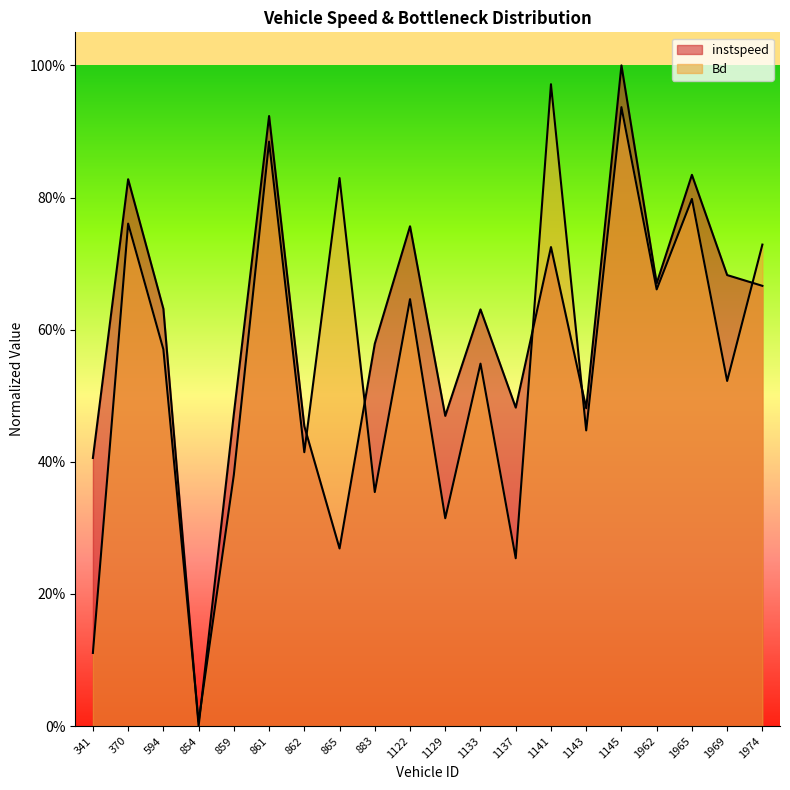

Reading left to right, list all the values displayed in this chart.

instspeed: 341=0.4	370=0.8	594=0.6	854=0.0	859=0.5	861=0.9	862=0.5	865=0.3	883=0.6	1122=0.8	1129=0.5	1133=0.6	1137=0.5	1141=0.7	1143=0.5	1145=1.0	1962=0.7	1965=0.8	1969=0.7	1974=0.7
Bd: 341=0.1	370=0.8	594=0.6	854=0.0	859=0.4	861=0.9	862=0.4	865=0.8	883=0.4	1122=0.6	1129=0.3	1133=0.5	1137=0.3	1141=1.0	1143=0.4	1145=0.9	1962=0.7	1965=0.8	1969=0.5	1974=0.7